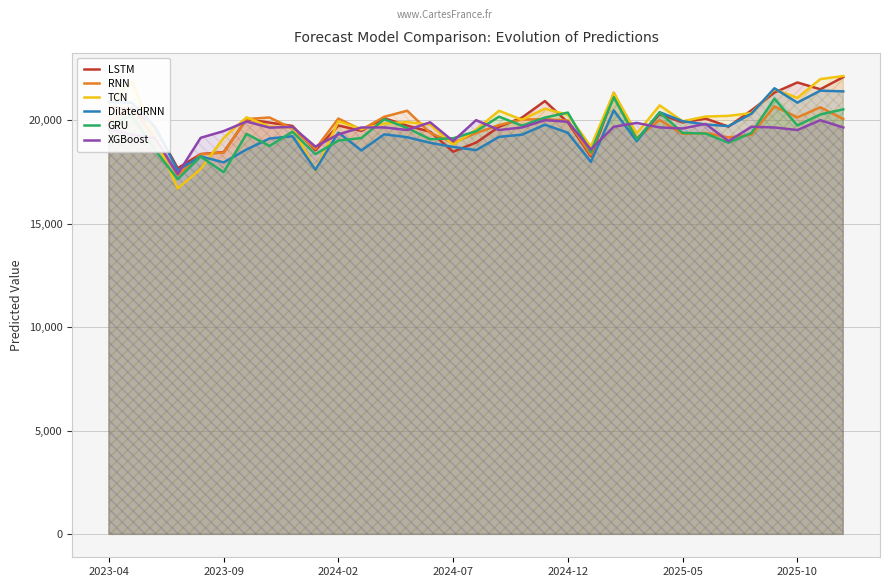

Count the number of data series in this chart.

6